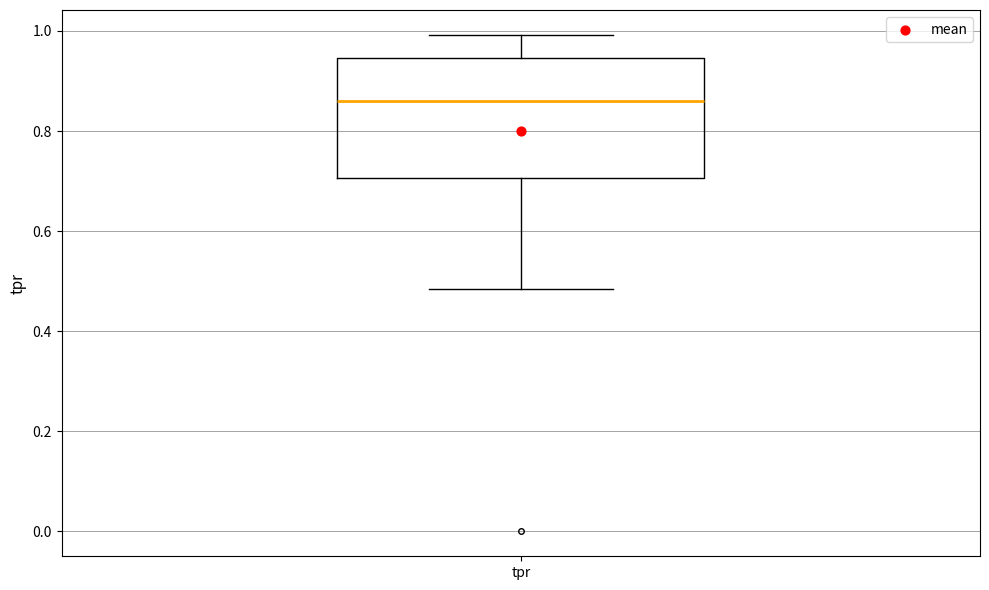

Transcribe this box plot: give where the median line is, the range the box spans, and where the two whiskers end, as read against the y-axis. The values are not printed on the chart, so give them approximately, as read against the axis.

median 0.86, box 0.70 to 0.94, whiskers 0.48 to 1.00